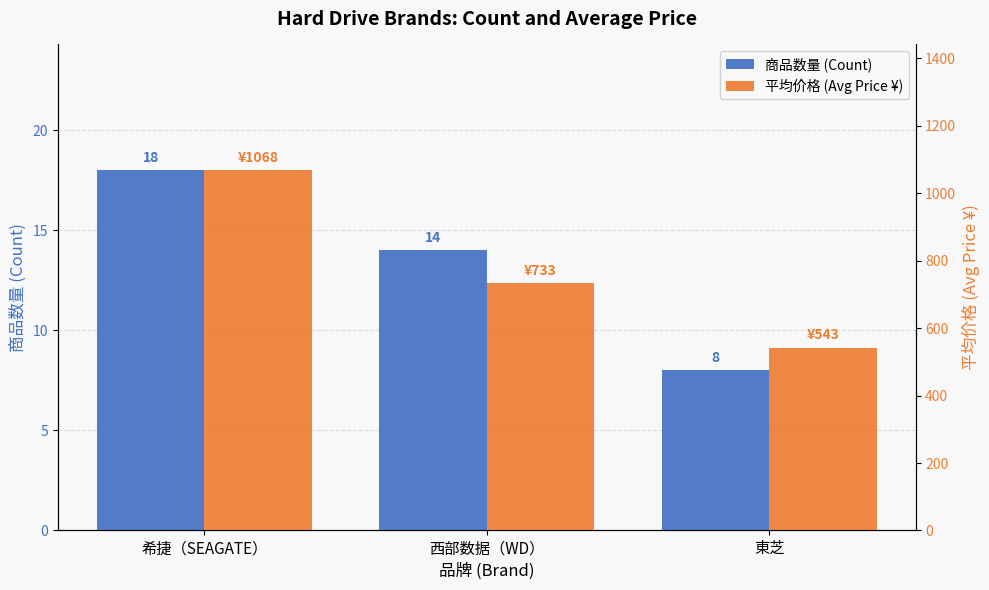

What is the difference between the 平均价格 (Avg Price ¥) values at 西部数据（WD） and 希捷（SEAGATE）?

335.1